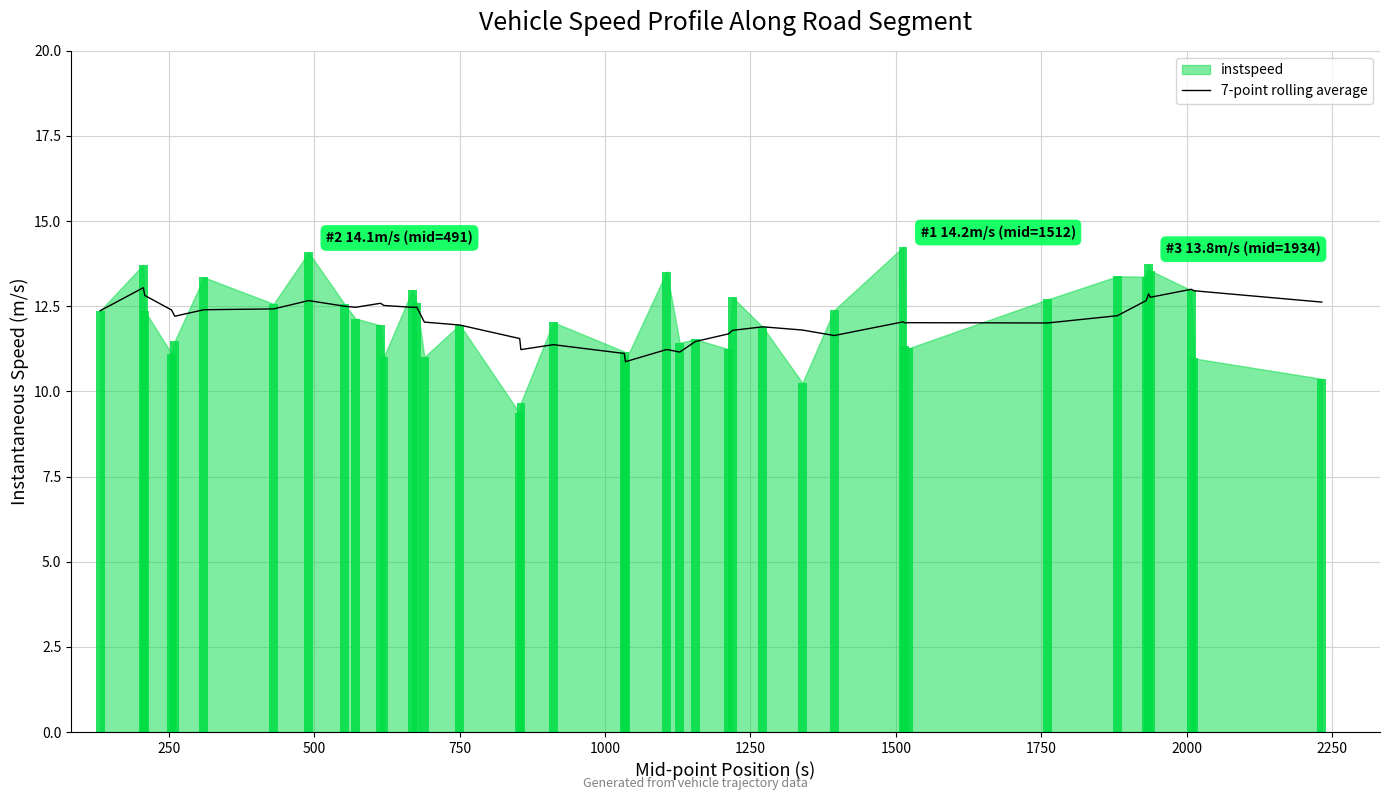

What is the lowest value of the 7-point rolling average series?

10.9